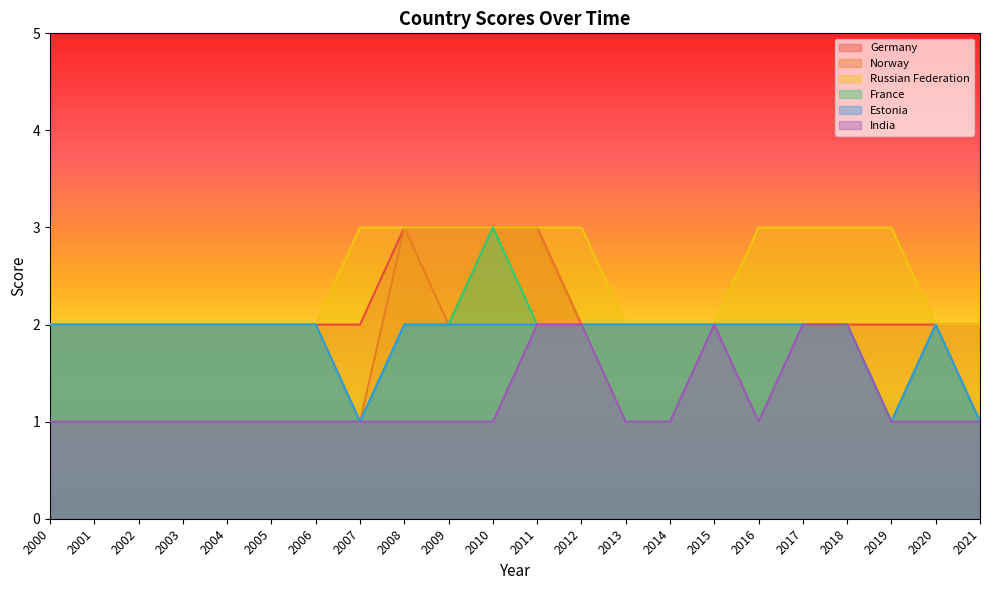

Between 2011 and 2021, which is larger?

2011